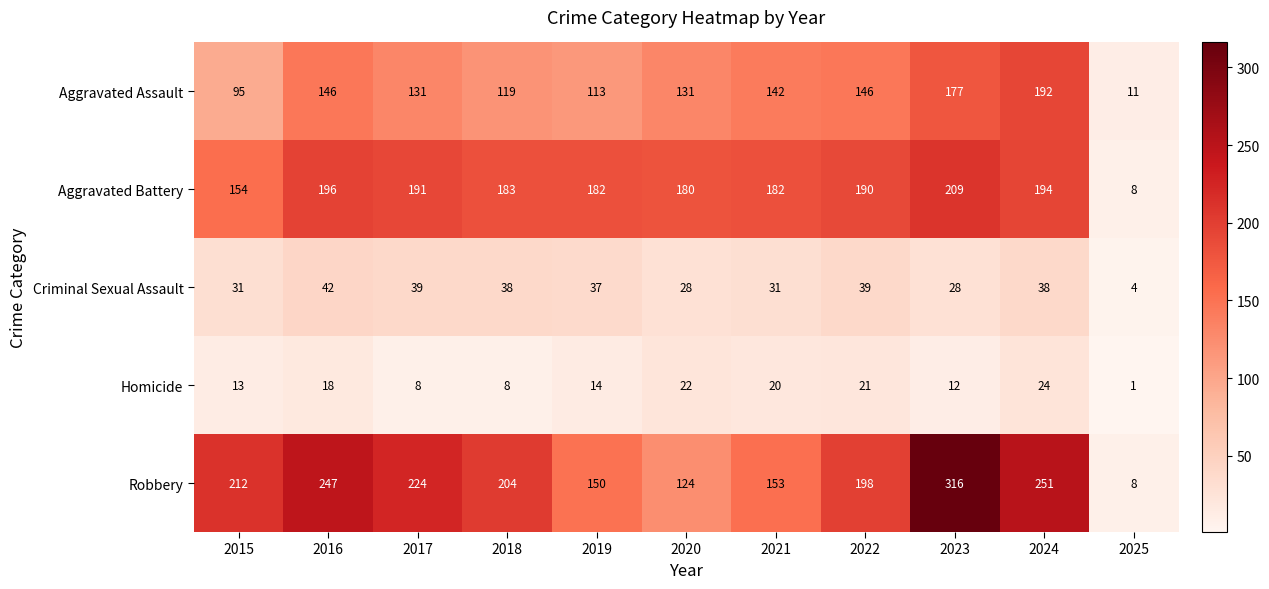

Which series has the largest total across all categories?

Robbery